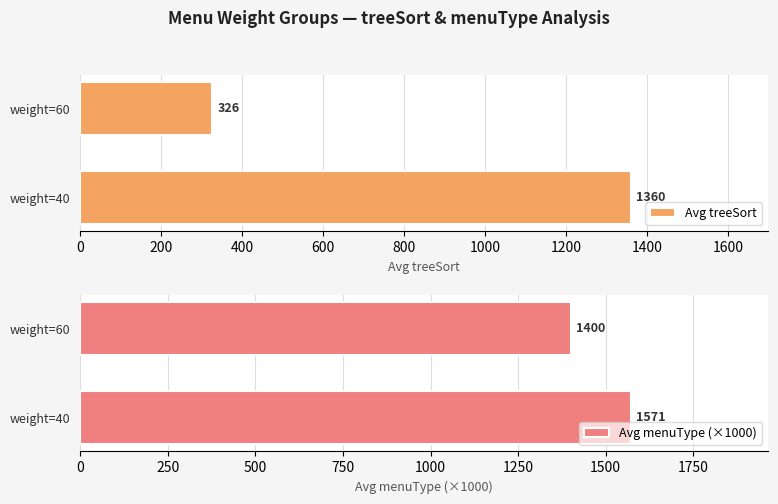

What are all the series names shown in the legend?

Avg treeSort, Avg menuType (×1000)